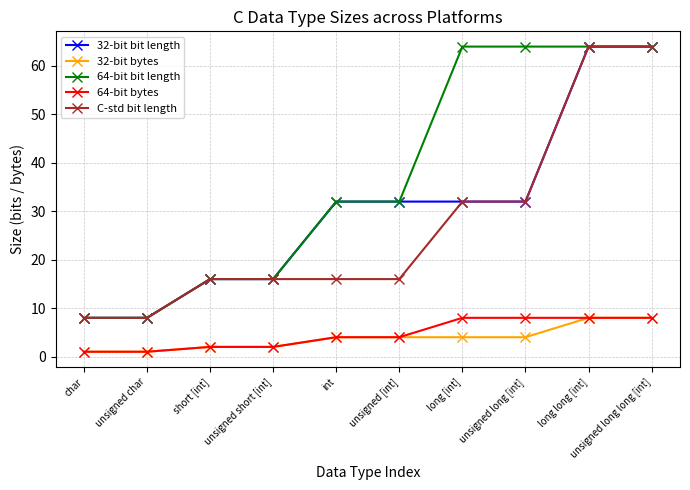

Does the chart display data point markers on the line(s)?

Yes